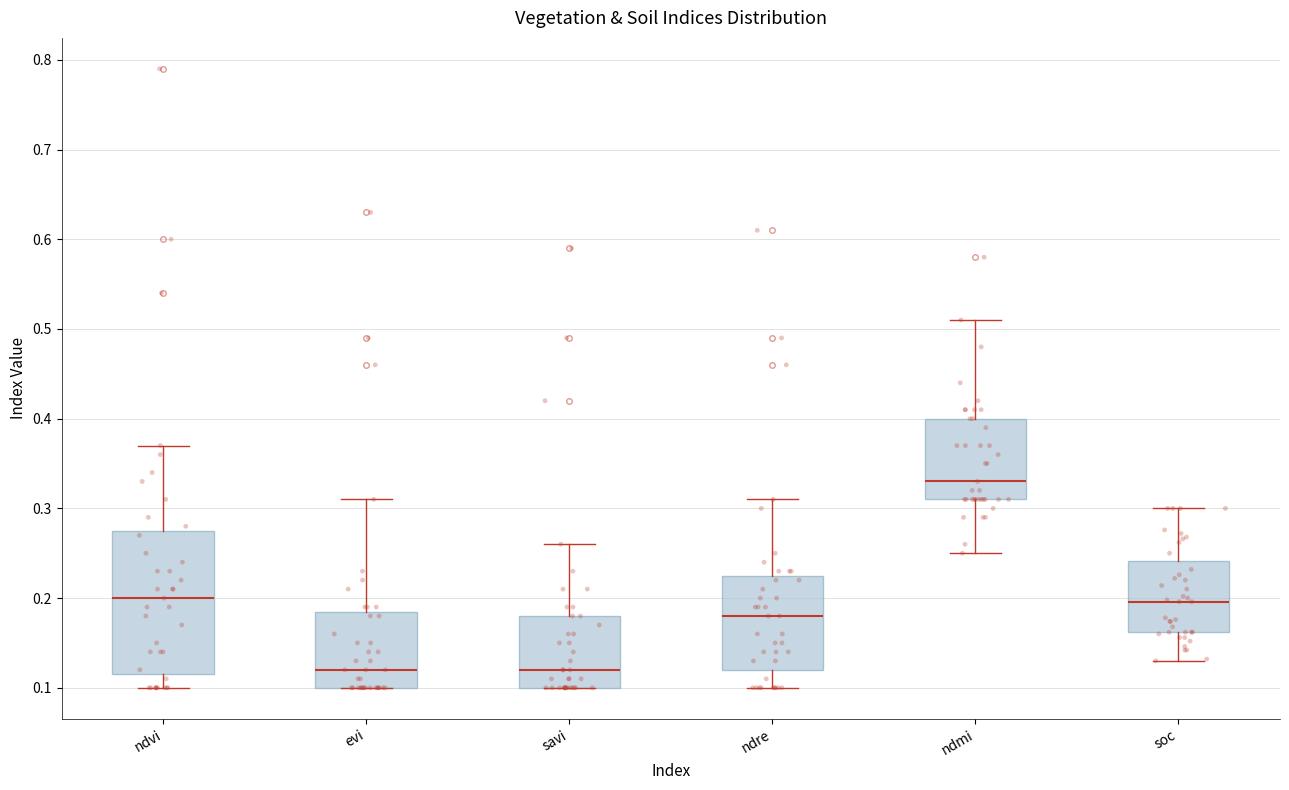

Where does the upper whisker of the box for ndre end on the y-axis? The values are not printed on the chart, so give them approximately, as read against the axis.

0.31